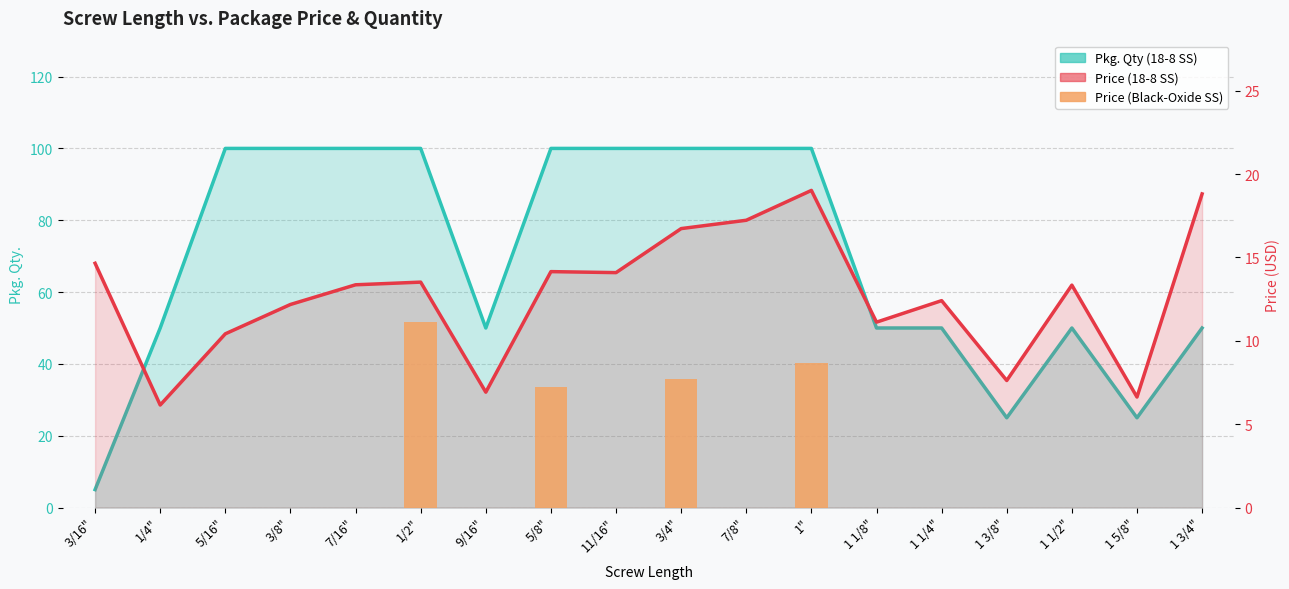

Does the chart contain any negative values?

No